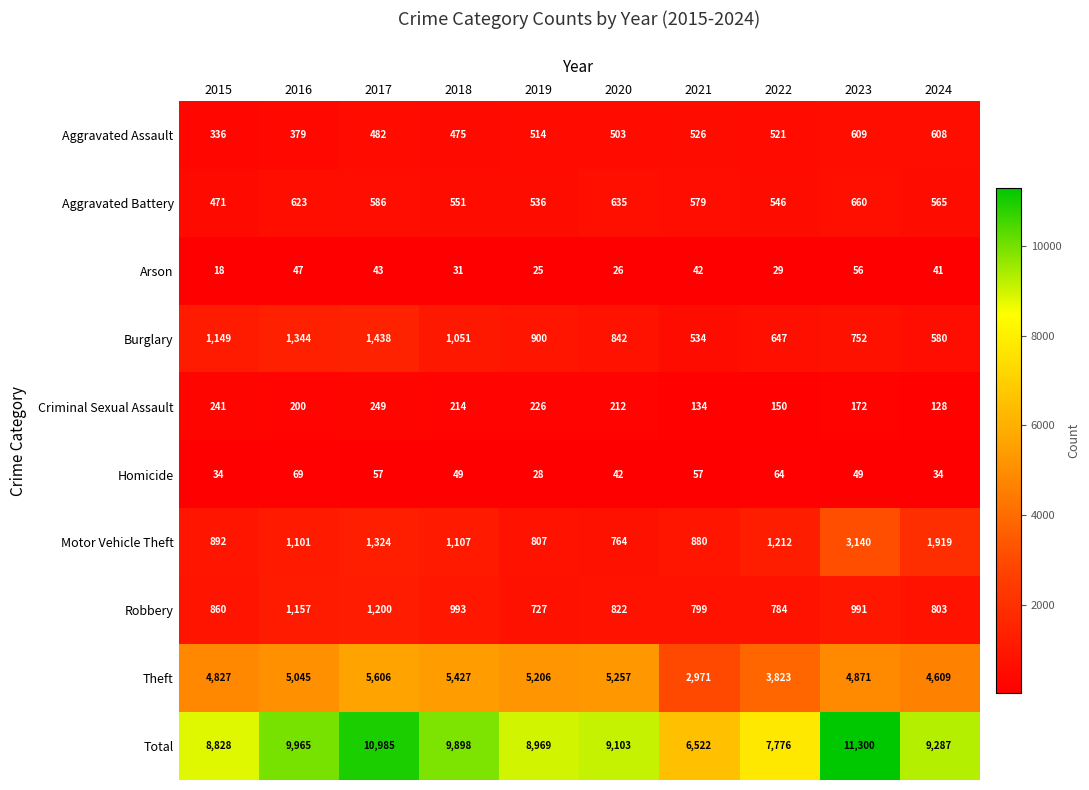

What is the difference between the Theft values at 2017 and 2018?

179